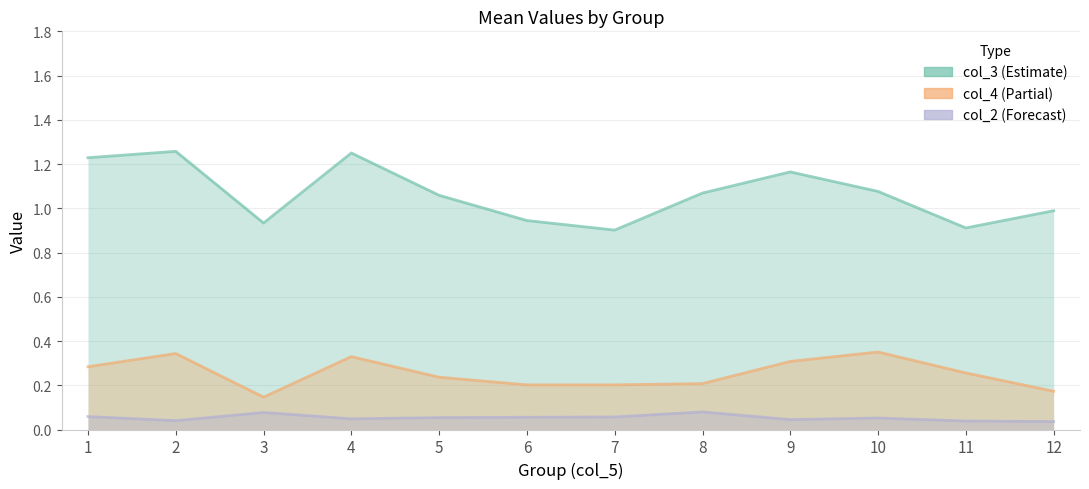

How many series are shown in this chart?

3